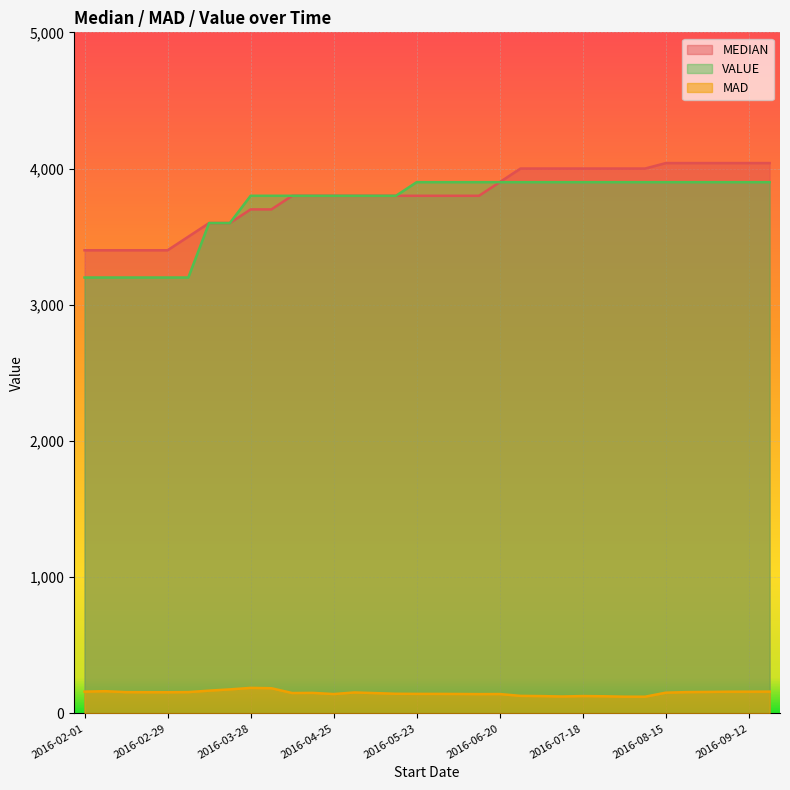

At how many categories does at least one series exceed 2186?

34